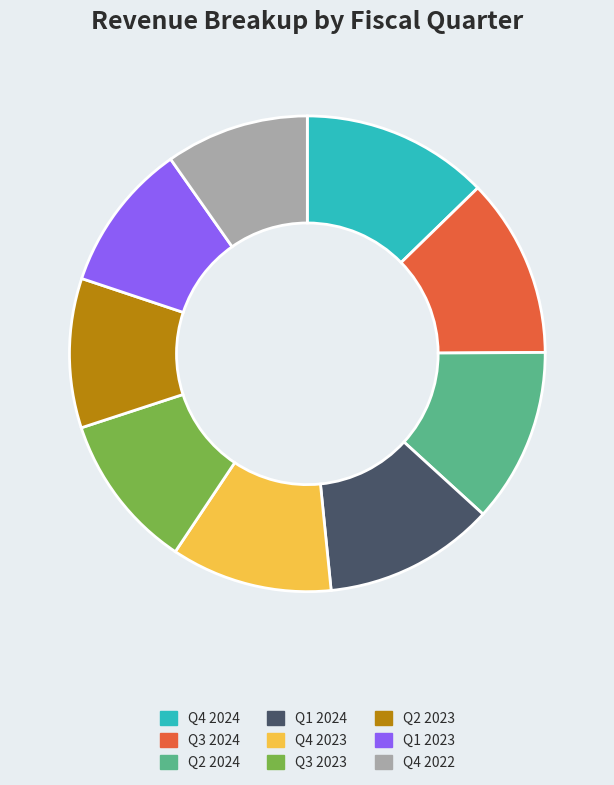

Do Q3 2023 and Q2 2023 together represent more than half of the pie?

No